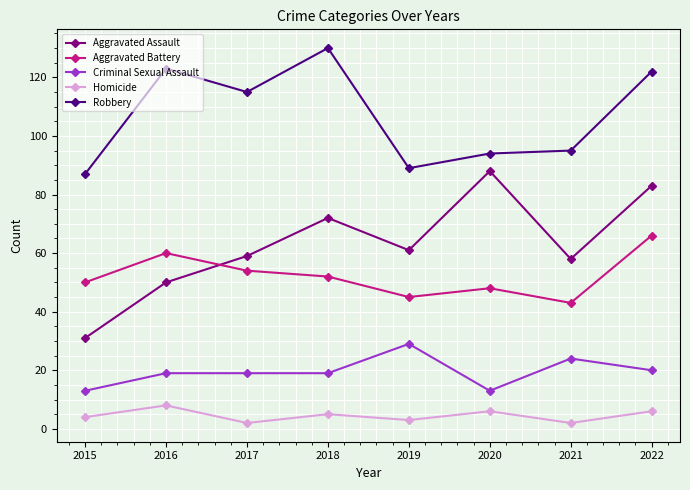

True or false: Aggravated Assault and Criminal Sexual Assault cross at least once.

False